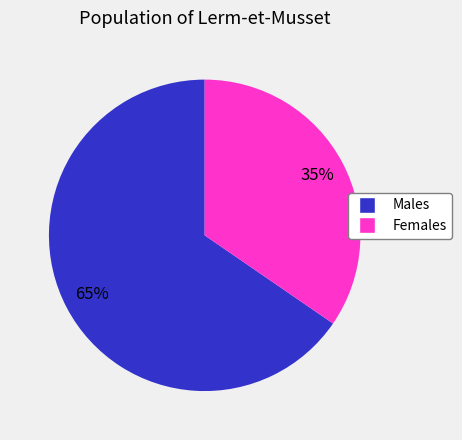

To the nearest percent, what is the average slice percentage?

50%